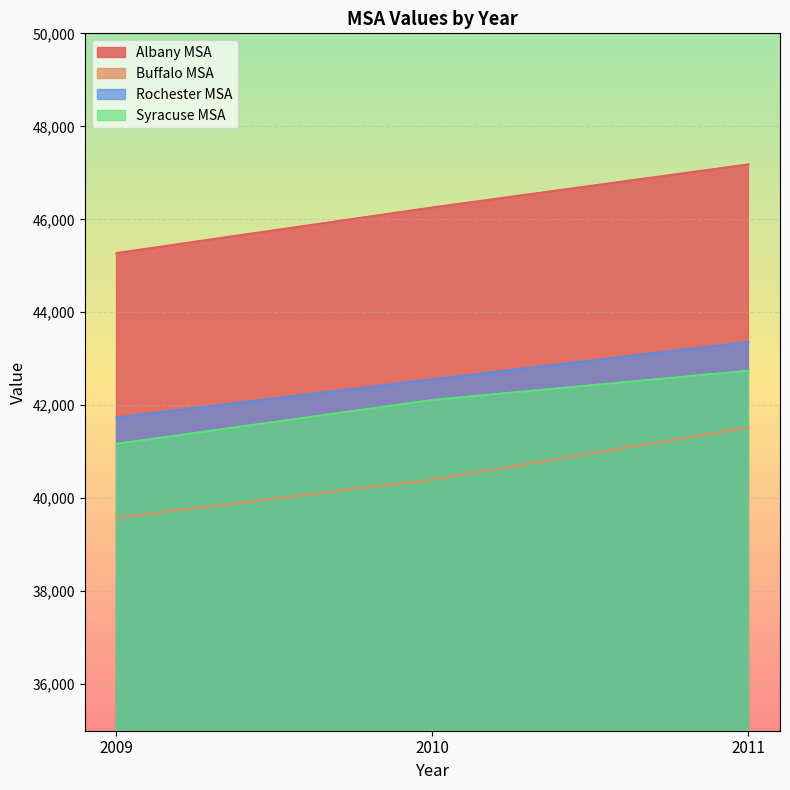

Reading left to right, what are all the values shown in this chart?

Albany MSA: 2009=45273	2010=46254	2011=47180
Buffalo MSA: 2009=39584	2010=40401	2011=41523
Rochester MSA: 2009=41736	2010=42558	2011=43361
Syracuse MSA: 2009=41171	2010=42114	2011=42744